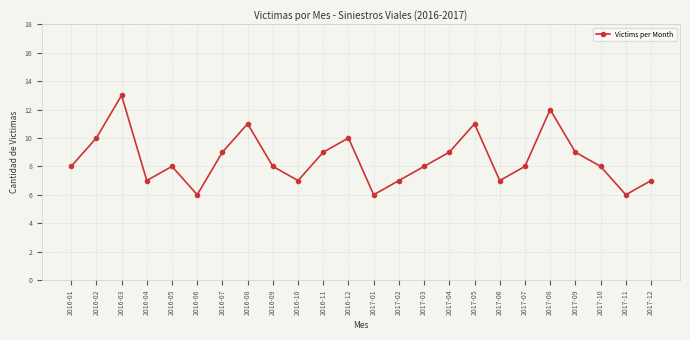

How many interior local peaks (higher than both neighbors) does the data have?

6